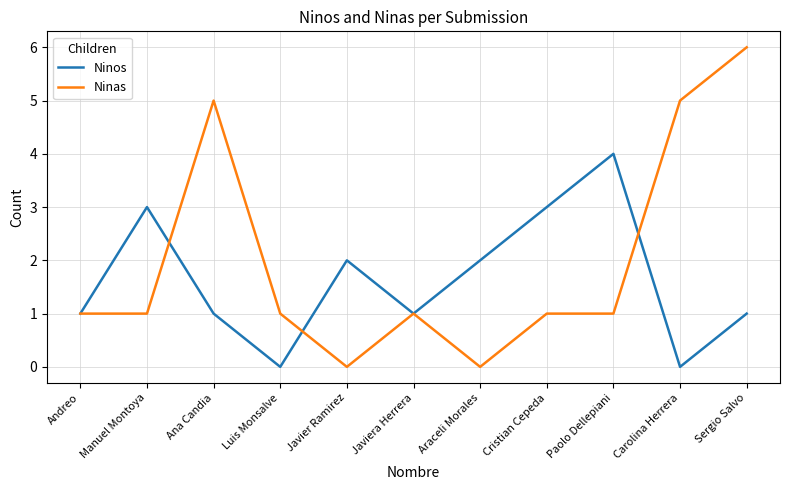

At which category does Ninos reach its first local peak?

Manuel Montoya